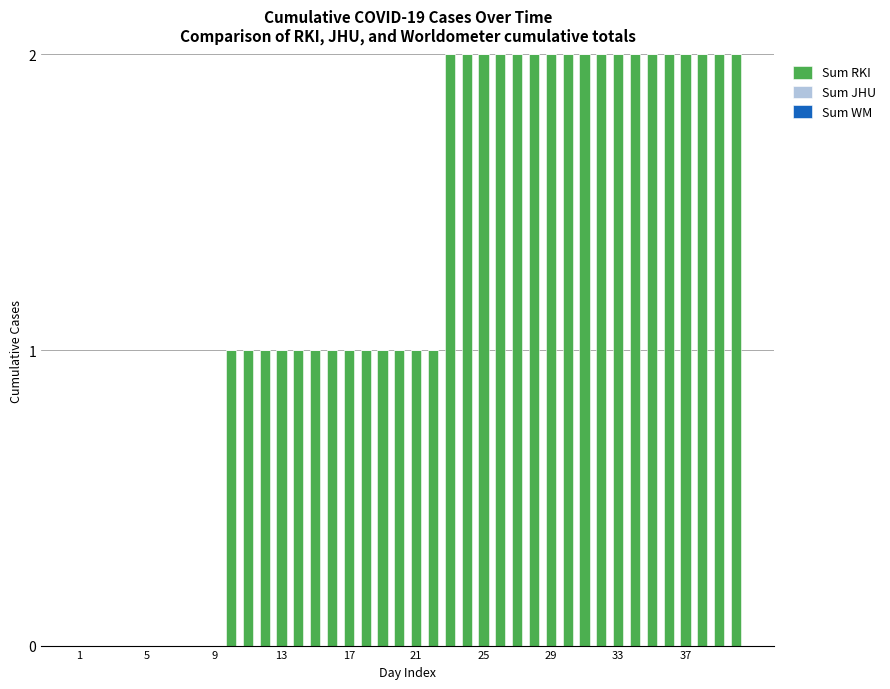

What is the sum of all values?

49